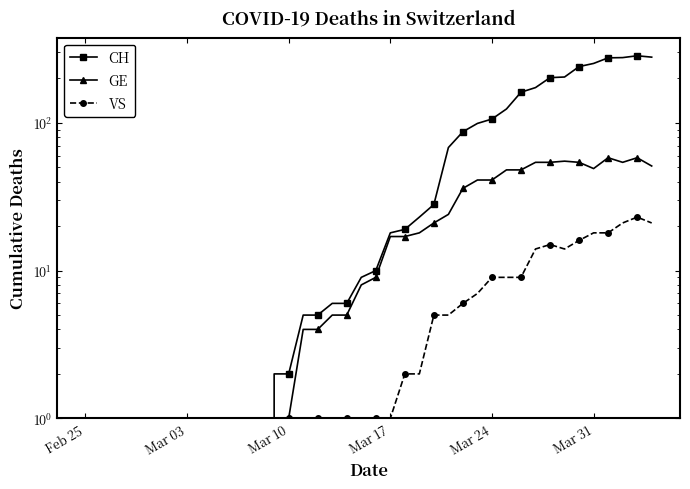

Does the chart have visible grid lines?

No